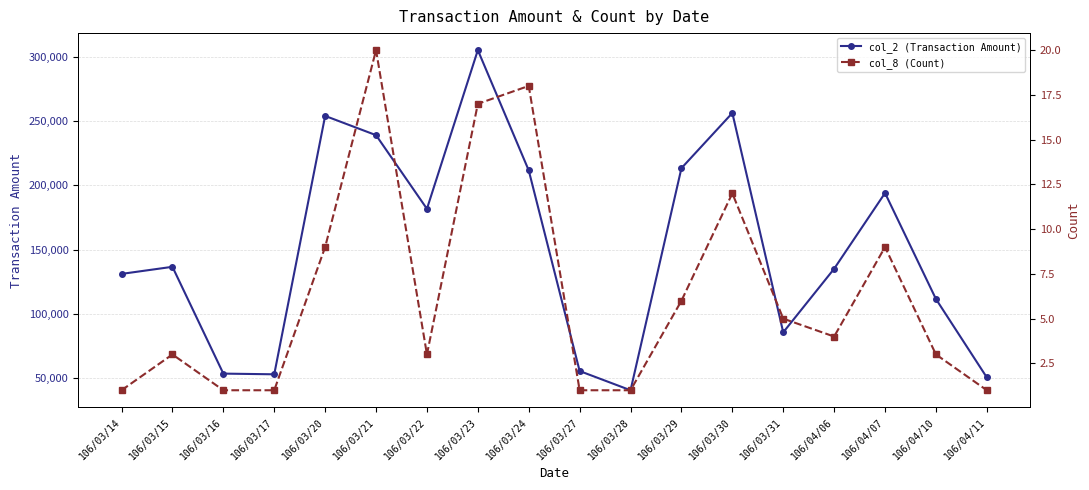

What position from the left is 106/03/27?

10